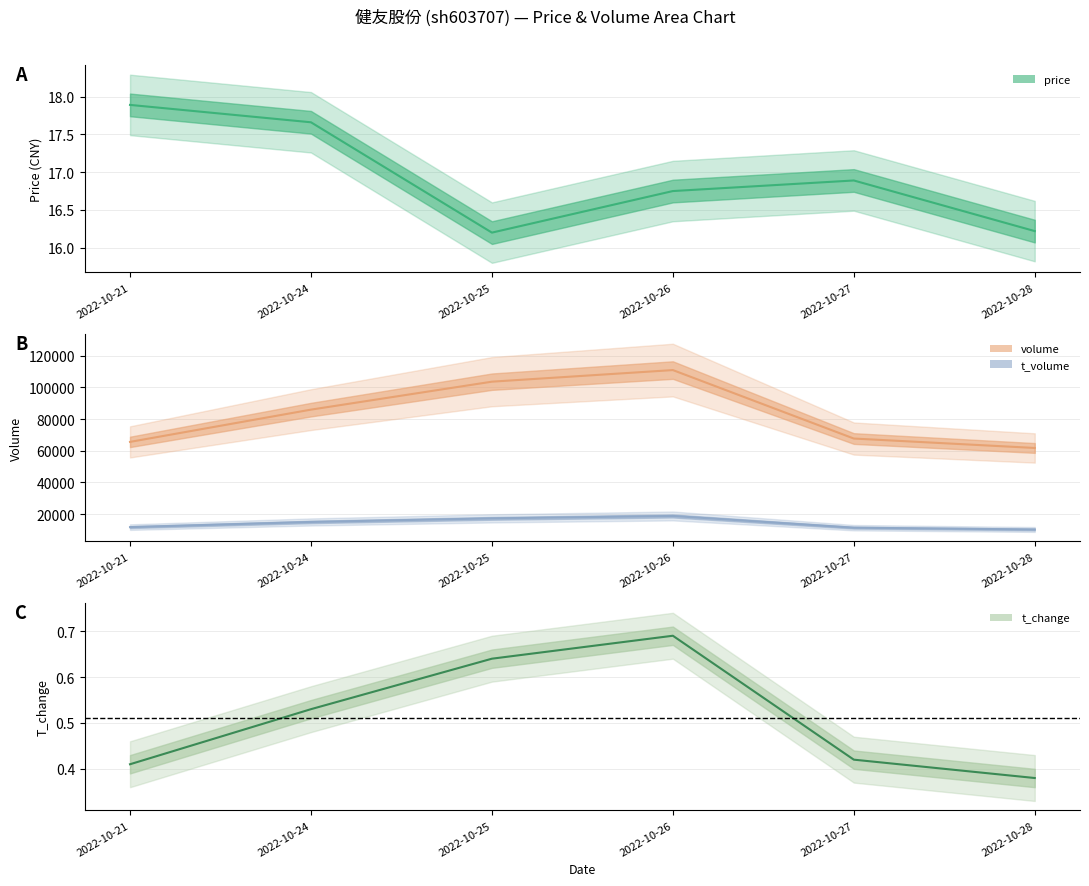

Is the value of volume at 2022-10-27 greater than the value of t_change at 2022-10-24?

Yes